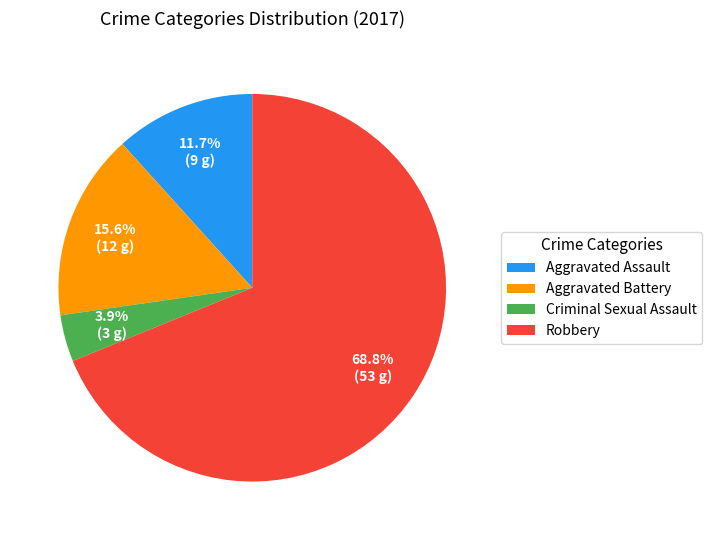

Between Criminal Sexual Assault and Robbery, which is larger?

Robbery